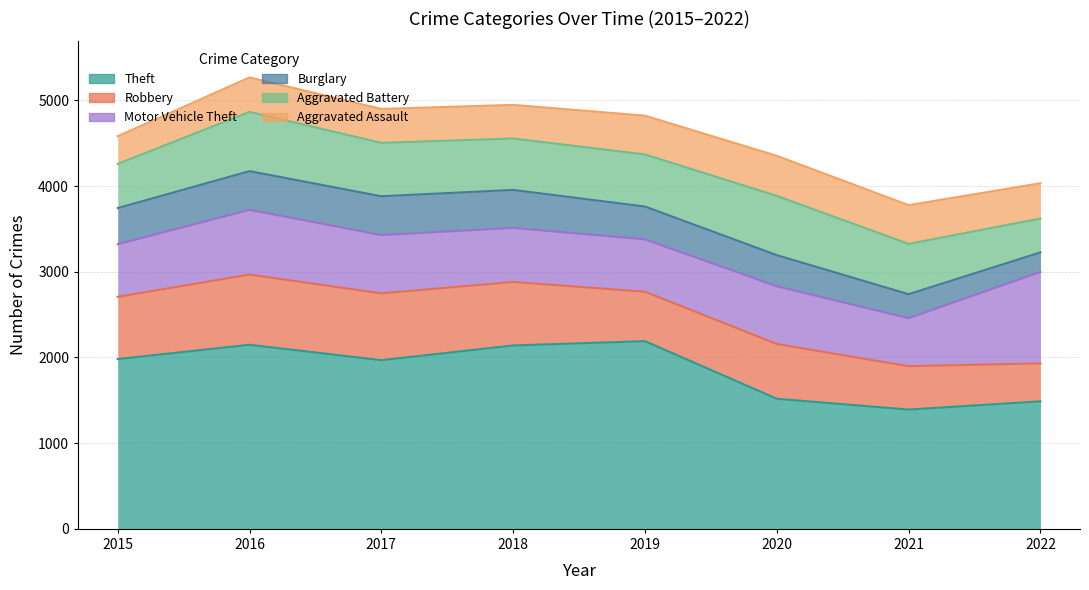

What is the minimum value for Motor Vehicle Theft?

560